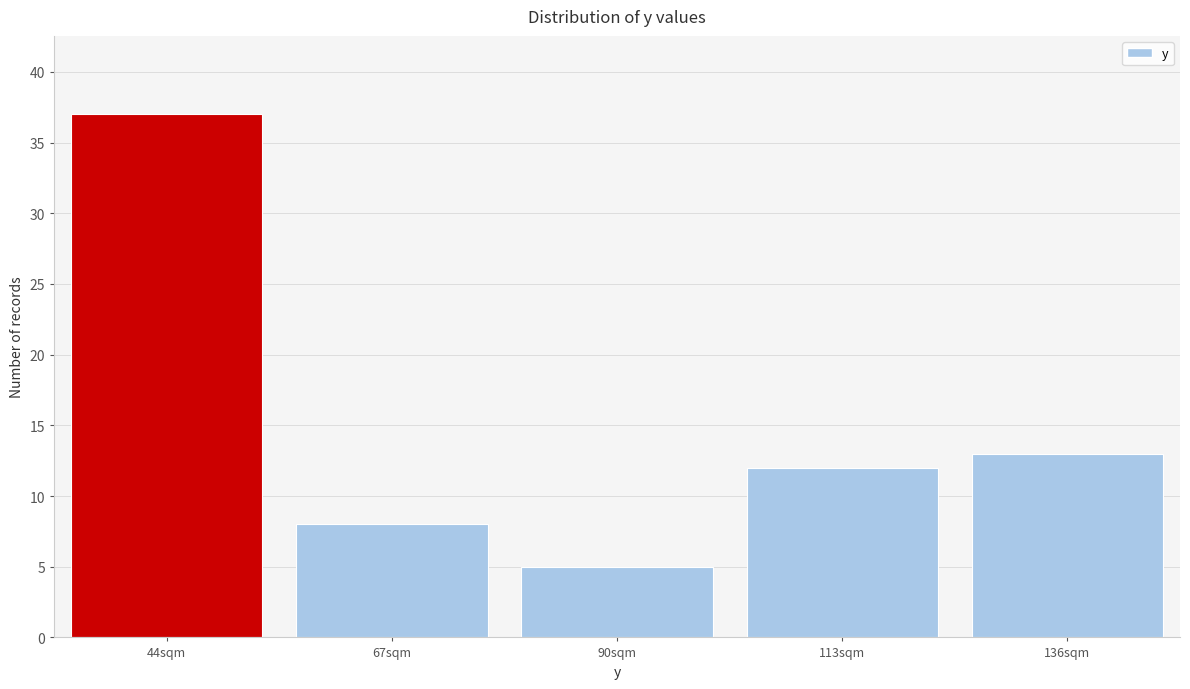

Reading left to right, transcribe all the data shown in this chart.

44sqm=37	67sqm=8	90sqm=5	113sqm=12	136sqm=13